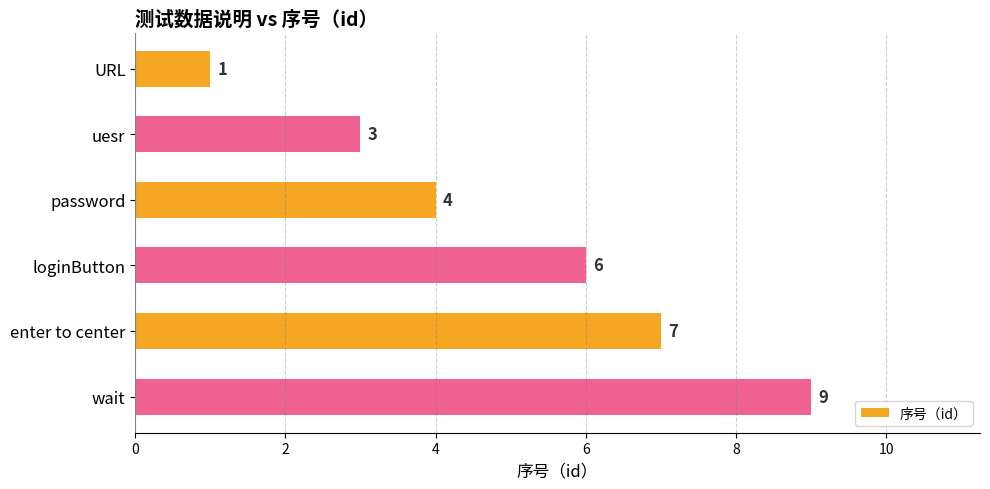

What is the value of the 2nd bar from the top?

3